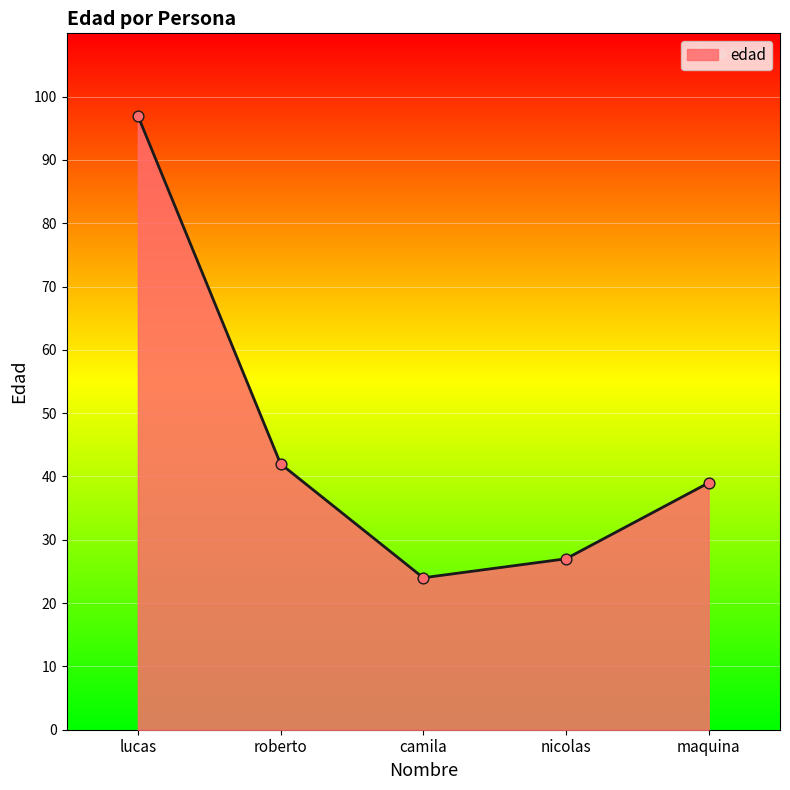

Approximately how many times larger is the value at maquina compared to camila?

1.6